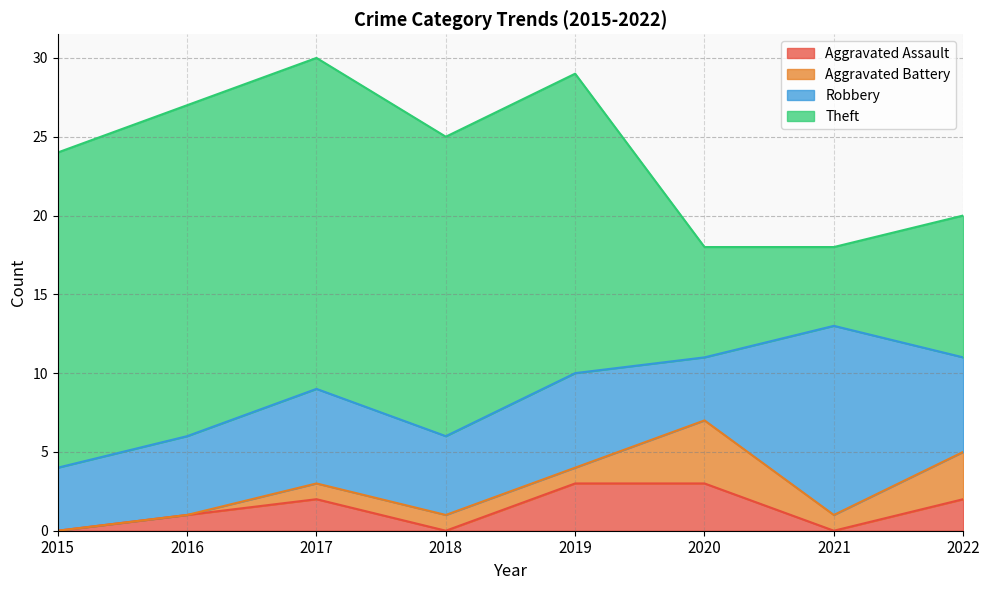

Rank the series by their maximum value, from highest to lowest.

Theft, Robbery, Aggravated Battery, Aggravated Assault